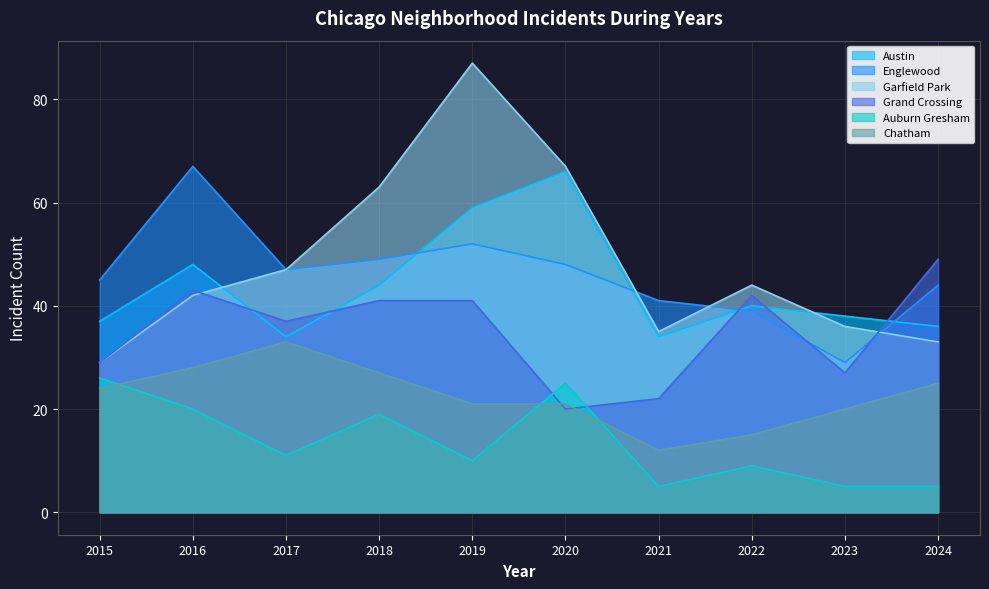

How many data points in Chatham are above 24?

4